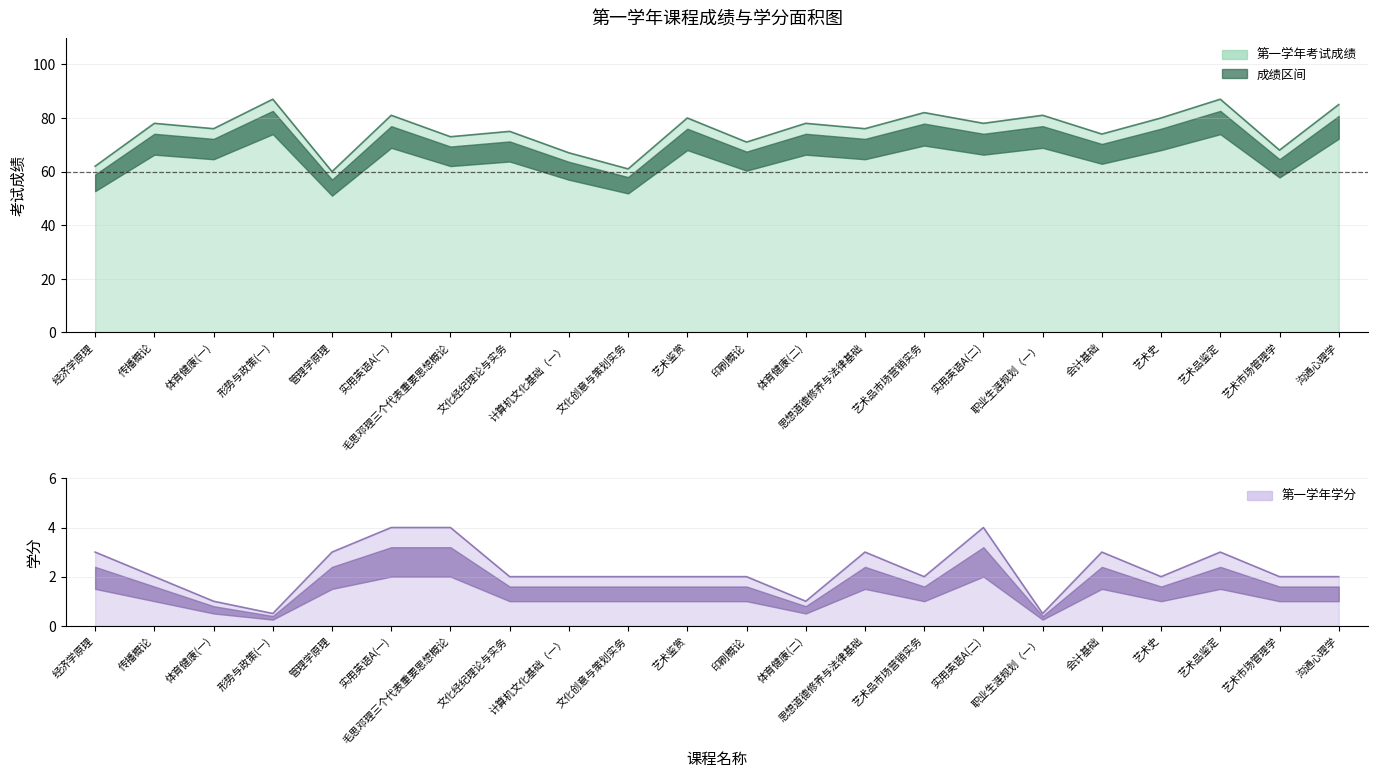

What is the difference between the maximum and minimum values in the 第一学年考试成绩 series?

27.0